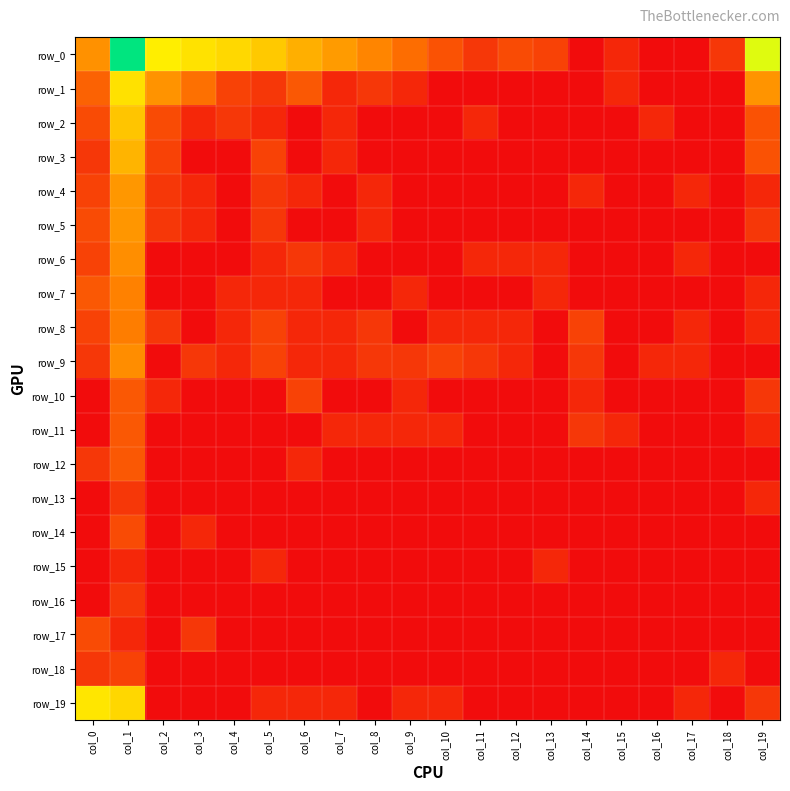

What is the difference between the maximum and minimum values in the row_12 series?

1.9